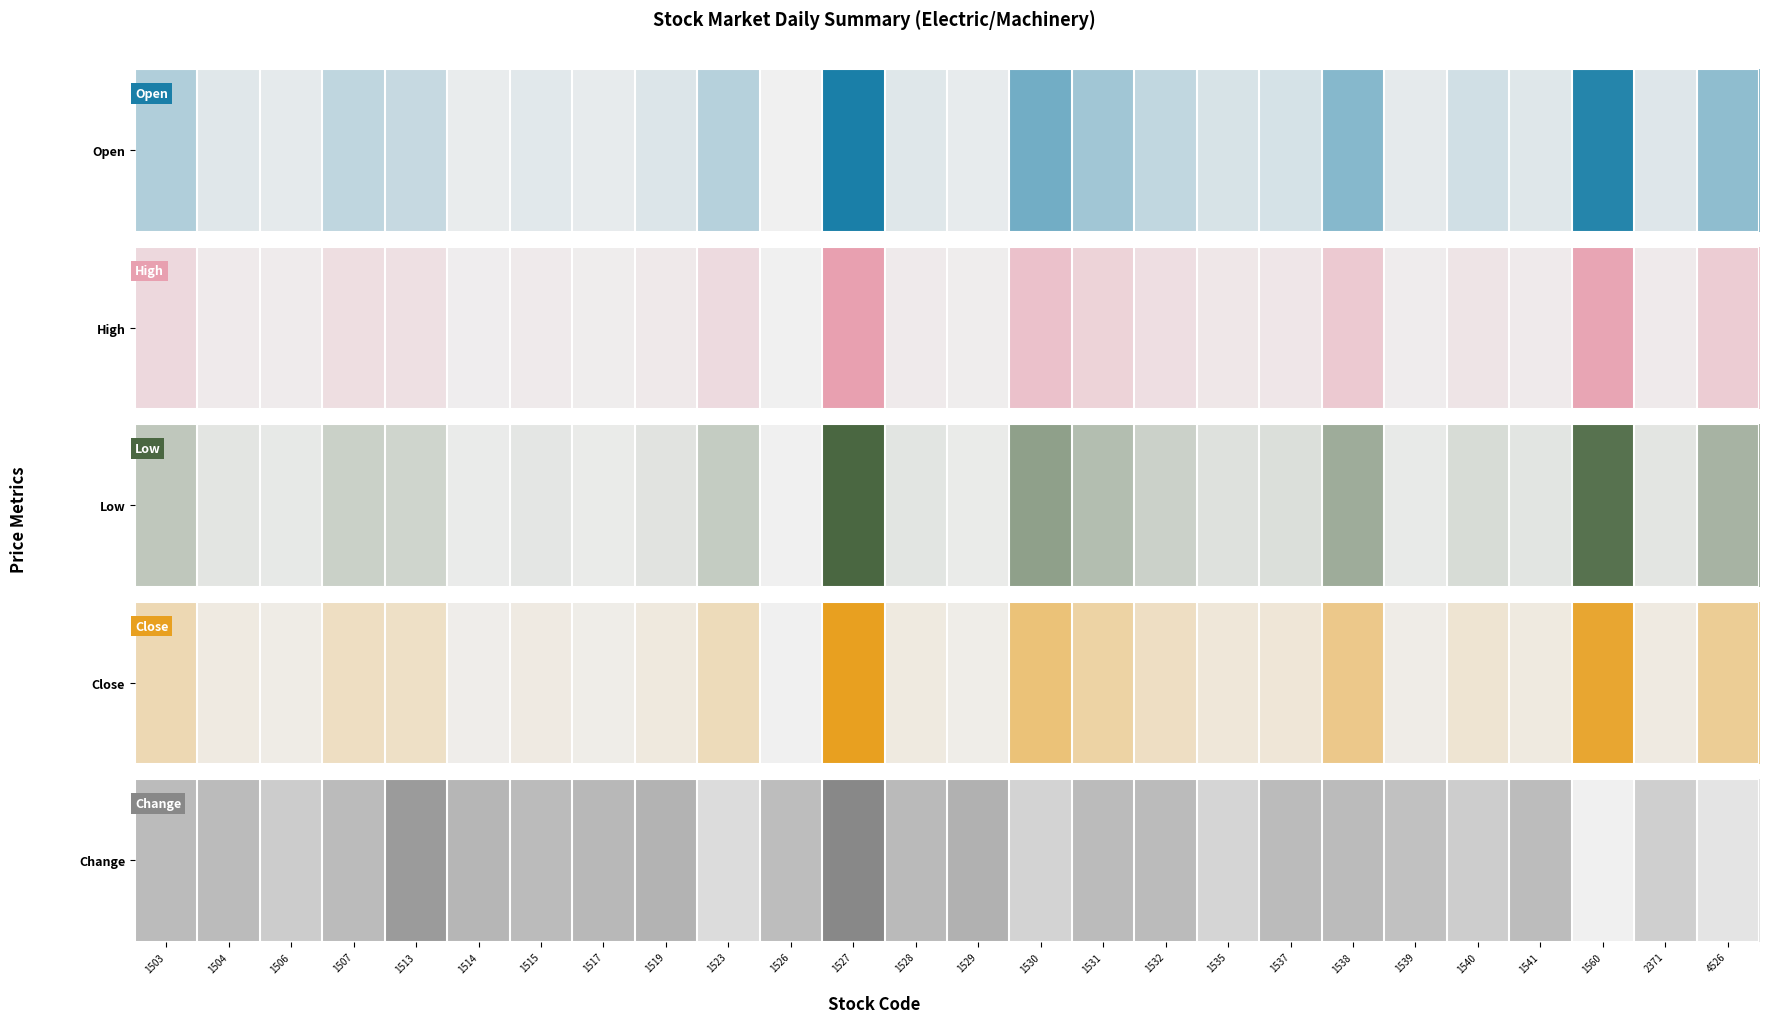

Reading left to right, list all the values displayed in this chart.

1503=0.0	1504=0.0	1506=-0.3	1507=0.0	1513=0.6	1514=0.1	1515=0.0	1517=0.1	1519=0.1	1523=-0.6	1526=-0.0	1527=0.9	1528=0.0	1529=0.2	1530=-0.4	1531=0.0	1532=0.0	1535=-0.5	1537=0.0	1538=0.0	1539=-0.1	1540=-0.3	1541=-0.0	1560=-0.9	2371=-0.3	4526=-0.7